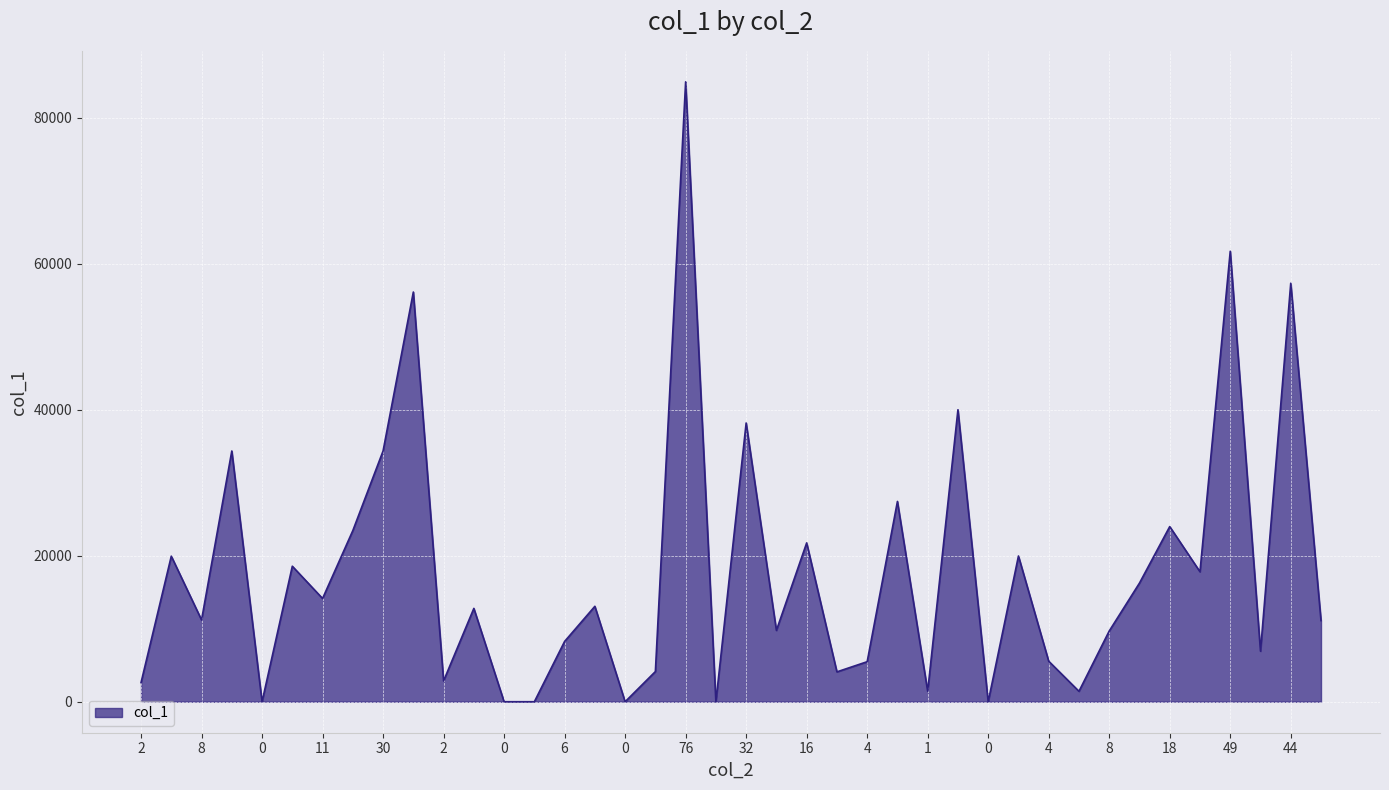

What is the greatest value displayed?

84924